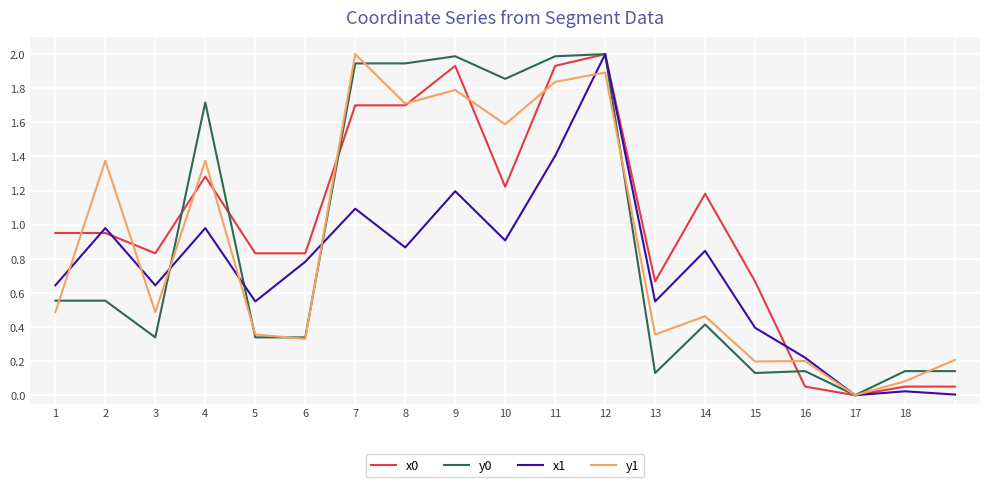

What is the greatest value displayed?

2.0